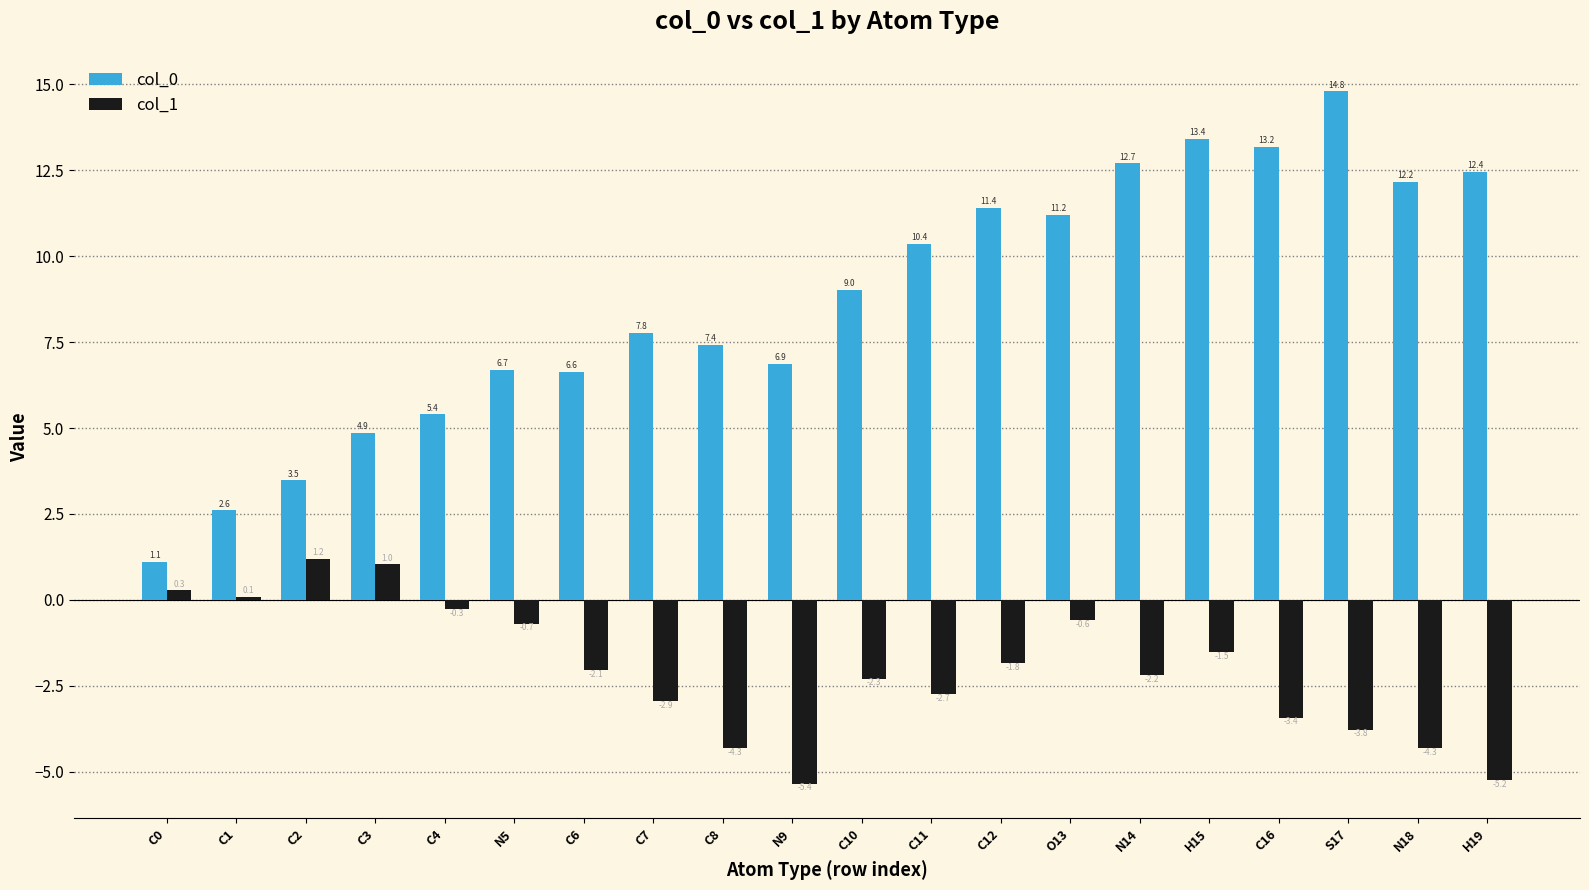

What is the difference between the maximum and second lowest values in the col_1 series?

6.4